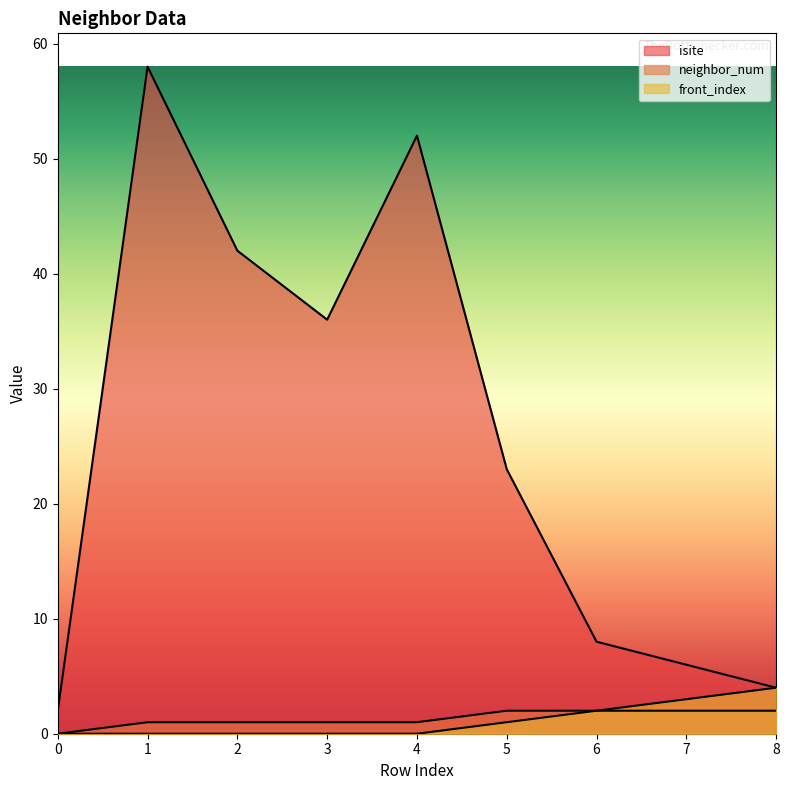

At how many categories does at least one series exceed 24?

4